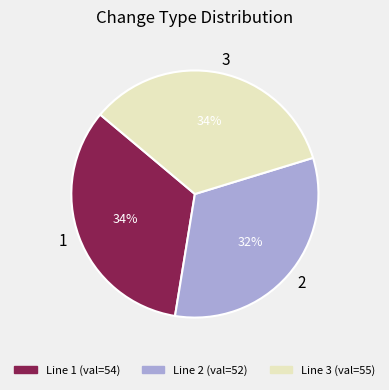

The 2 slice represents 41% of the pie. True or false?

False